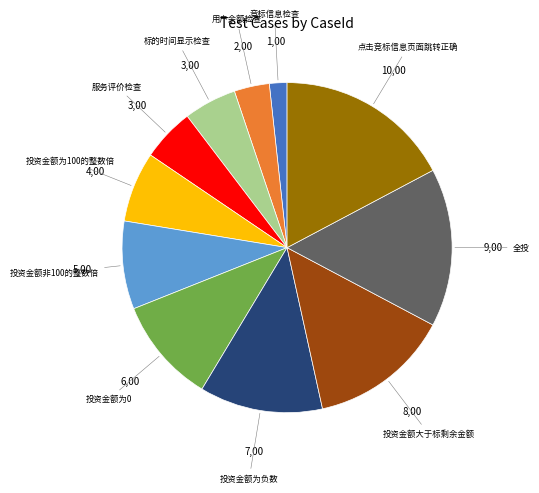

Is there any slice that represents more than half of the pie?

No